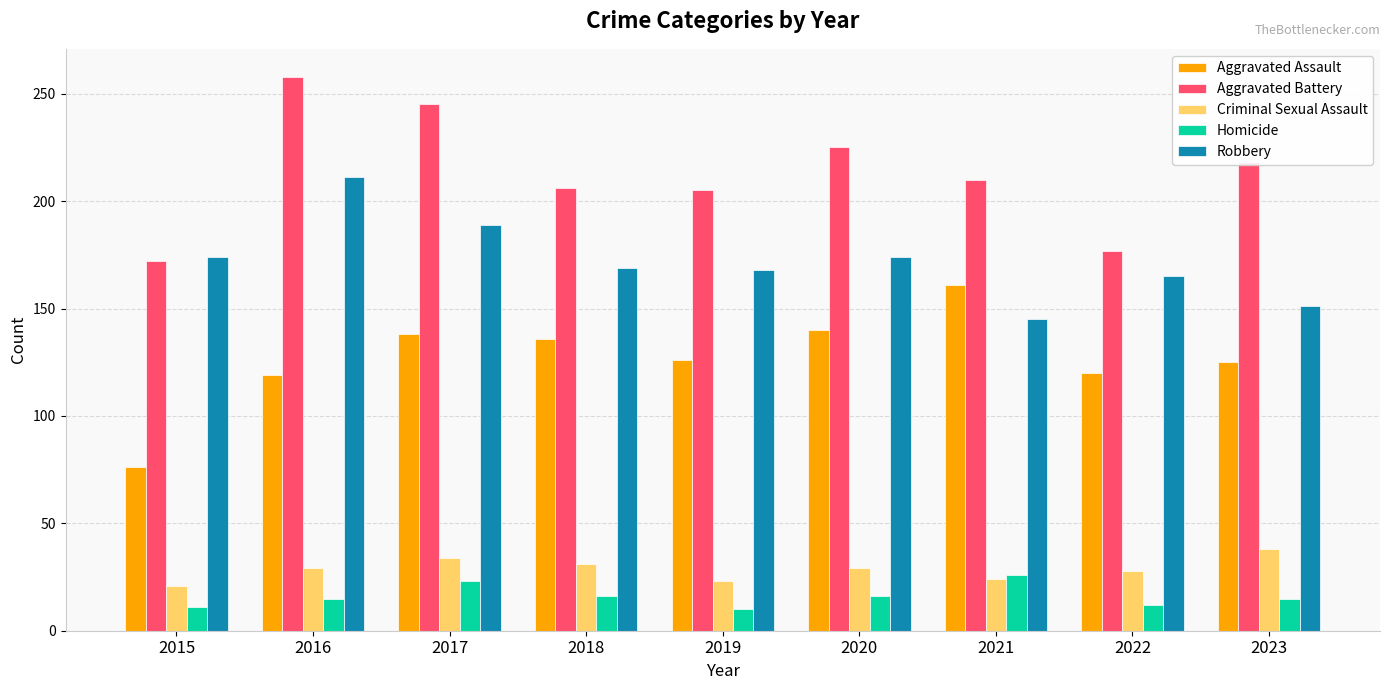

What is the lowest value of the Homicide series?

10